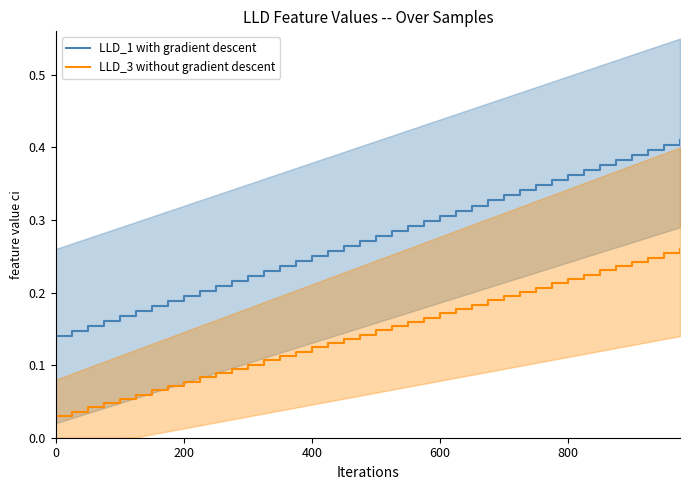

True or false: LLD_1 with gradient descent and LLD_3 without gradient descent cross at least once.

False